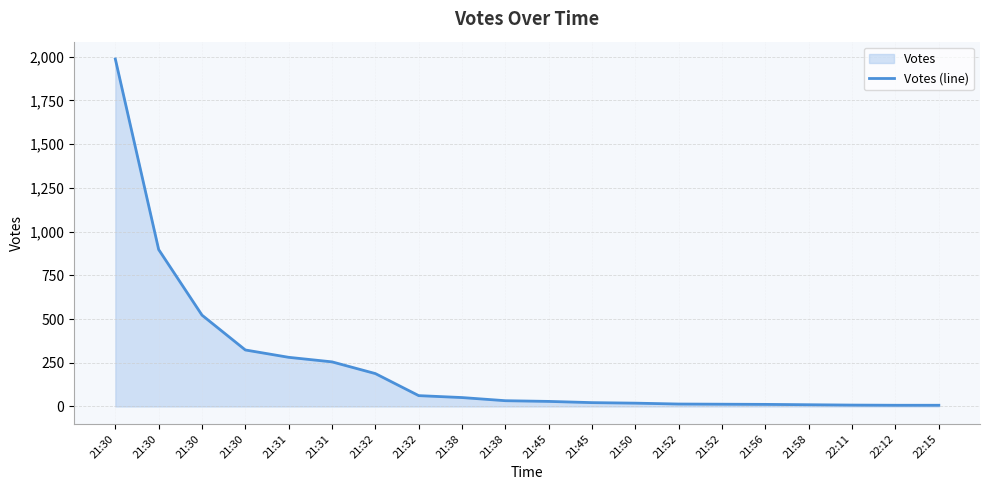

Between 21:30 and 21:52, which is larger?

21:30